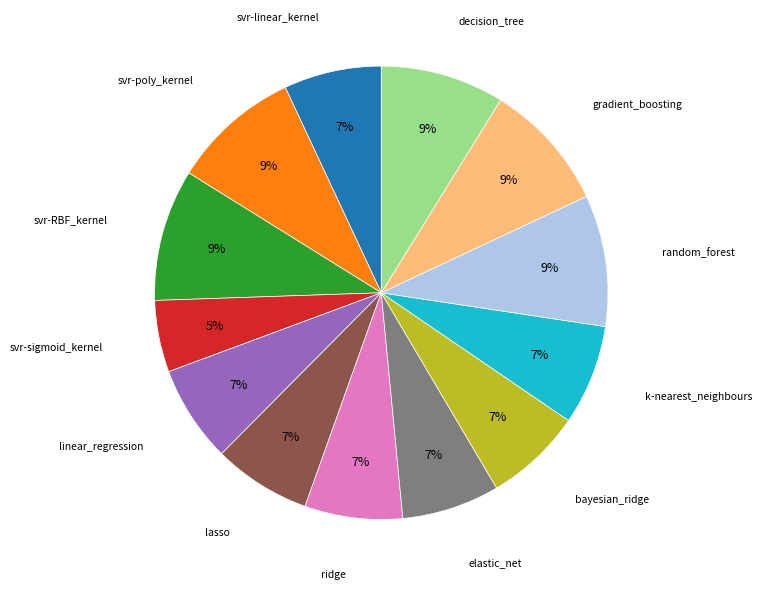

Is there a majority slice in this chart?

No